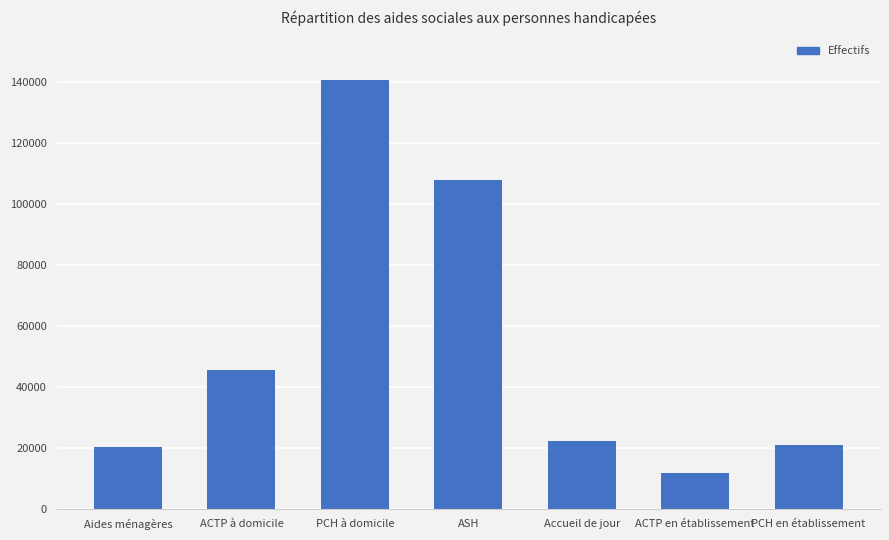

Reading left to right, list all the values displayed in this chart.

Aides ménagères=20250.3	ACTP à domicile=45464.2	PCH à domicile=140814.2	ASH=107805.4	Accueil de jour=22325.8	ACTP en établissement=11887.5	PCH en établissement=20933.4